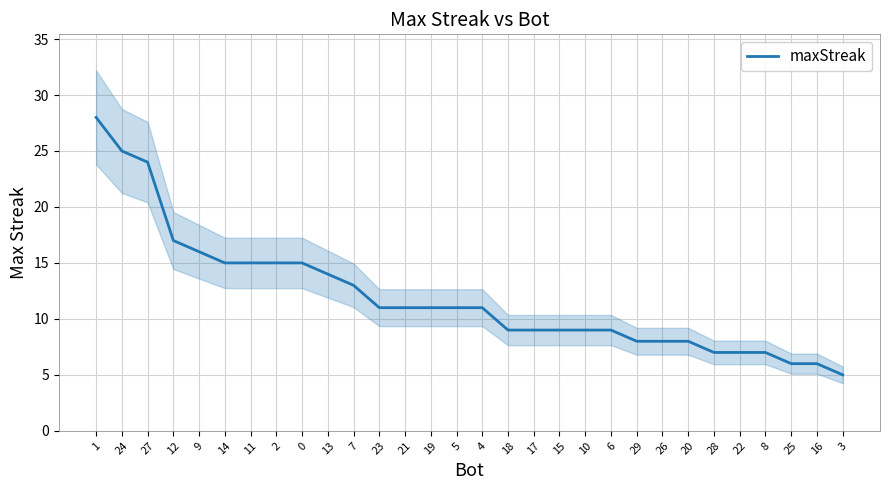

List the labels in order of value, largest first.

1, 24, 27, 12, 9, 14, 11, 2, 0, 13, 7, 23, 21, 19, 5, 4, 18, 17, 15, 10, 6, 29, 26, 20, 28, 22, 8, 25, 16, 3